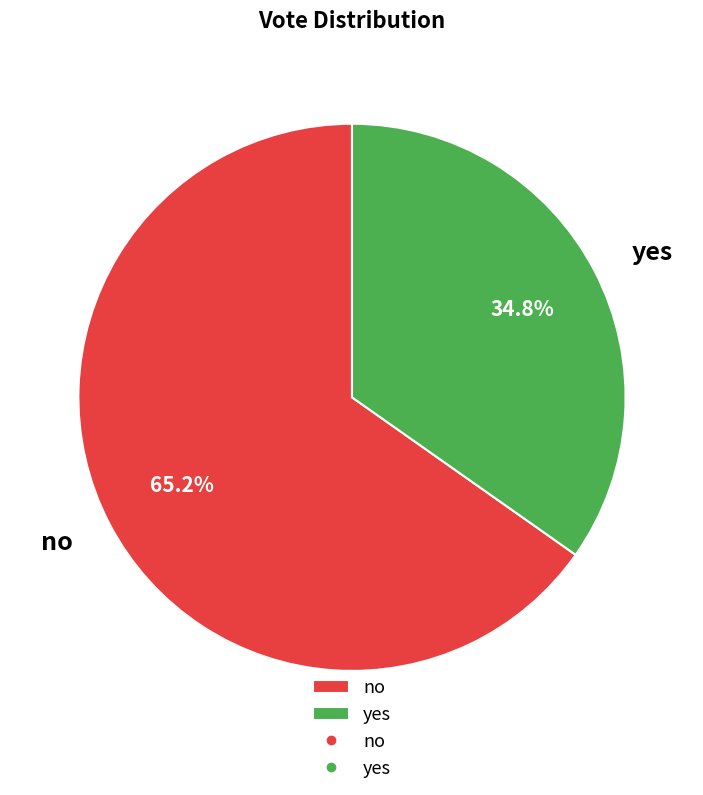

How many segments does this pie chart have?

2